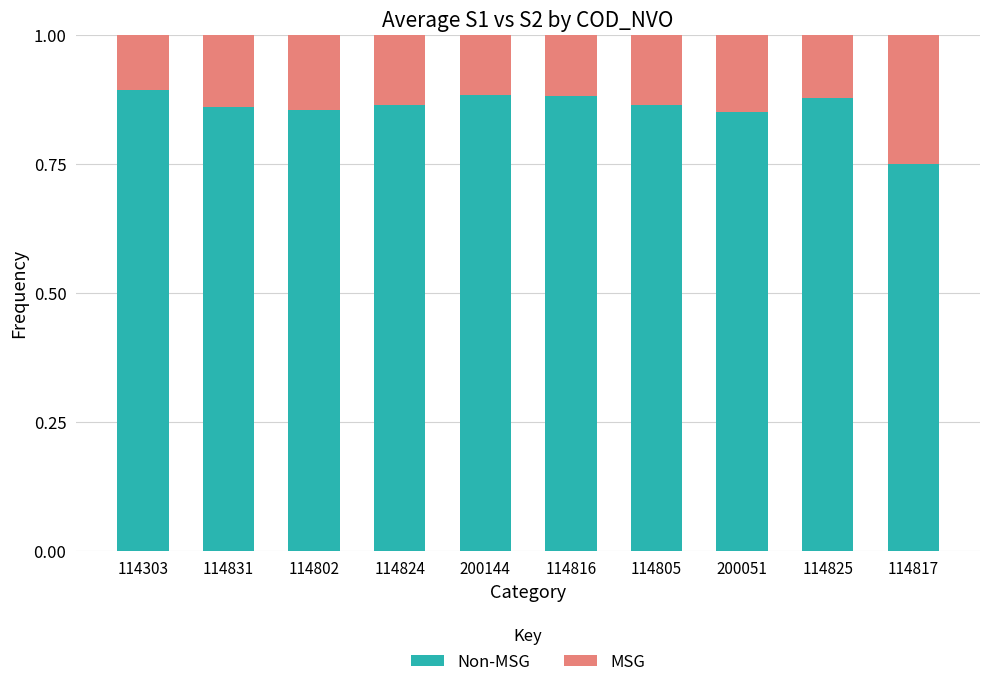

How many bars are there in total?

10